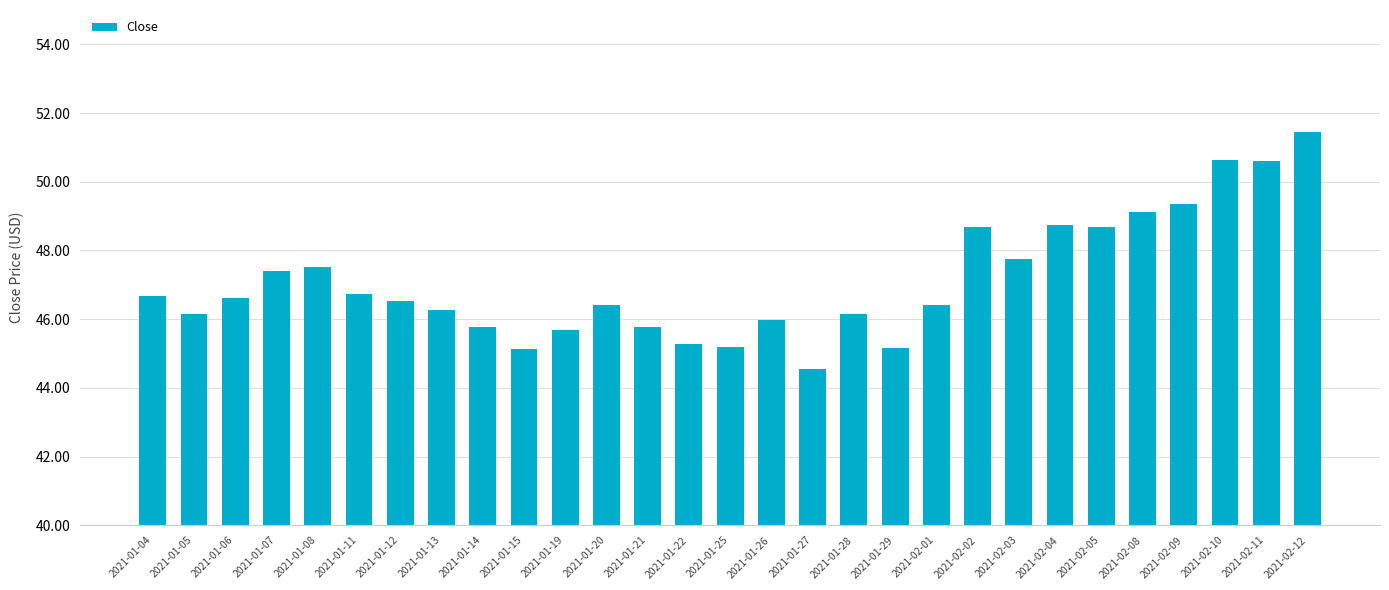

Between 2021-02-08 and 2021-01-22, which is larger?

2021-02-08